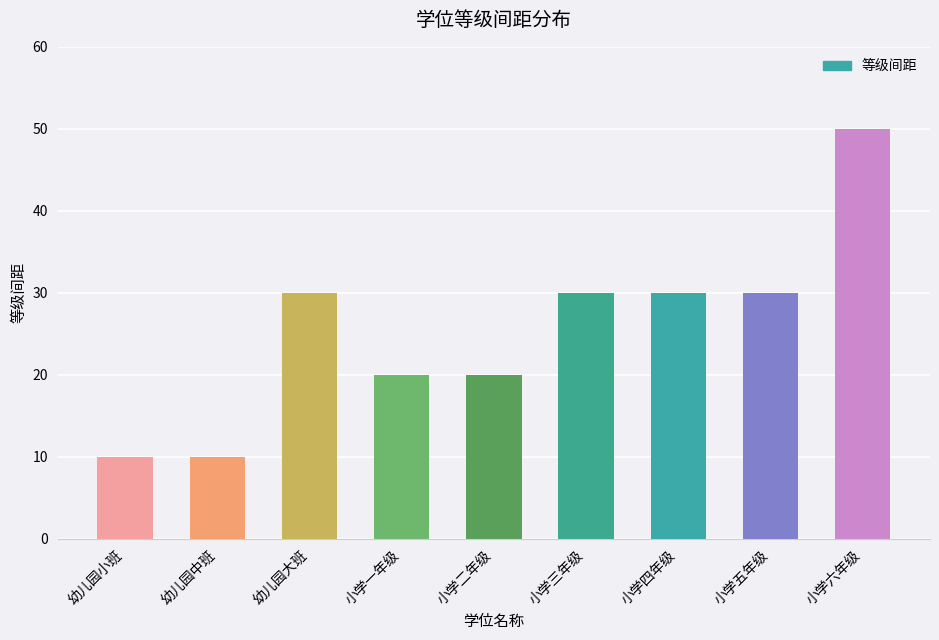

What is the sum of all values?

230